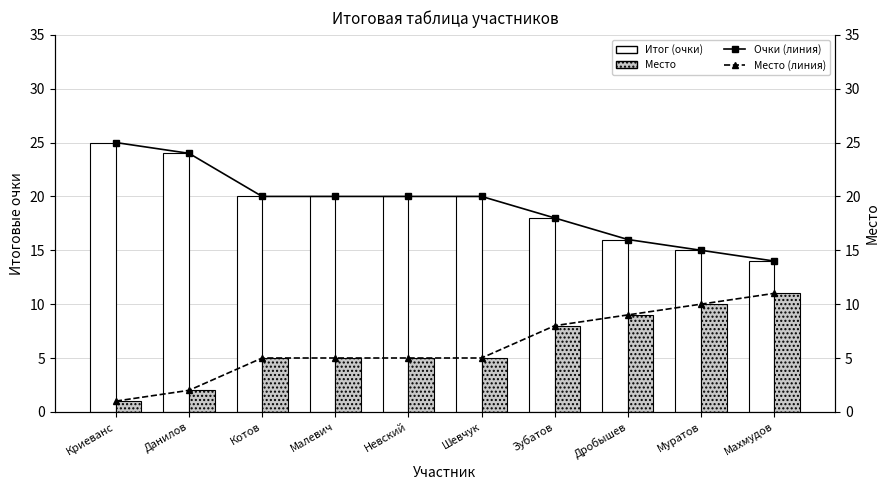

List the series in order of their peak value, highest first.

Итог (очки), Очки (линия), Место, Место (линия)